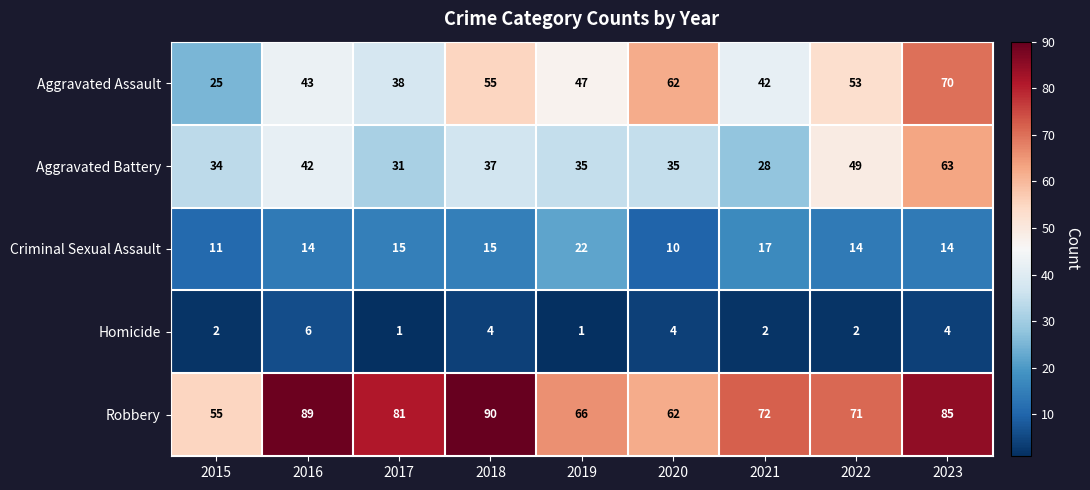

How many values in the Robbery series are below 72?

4